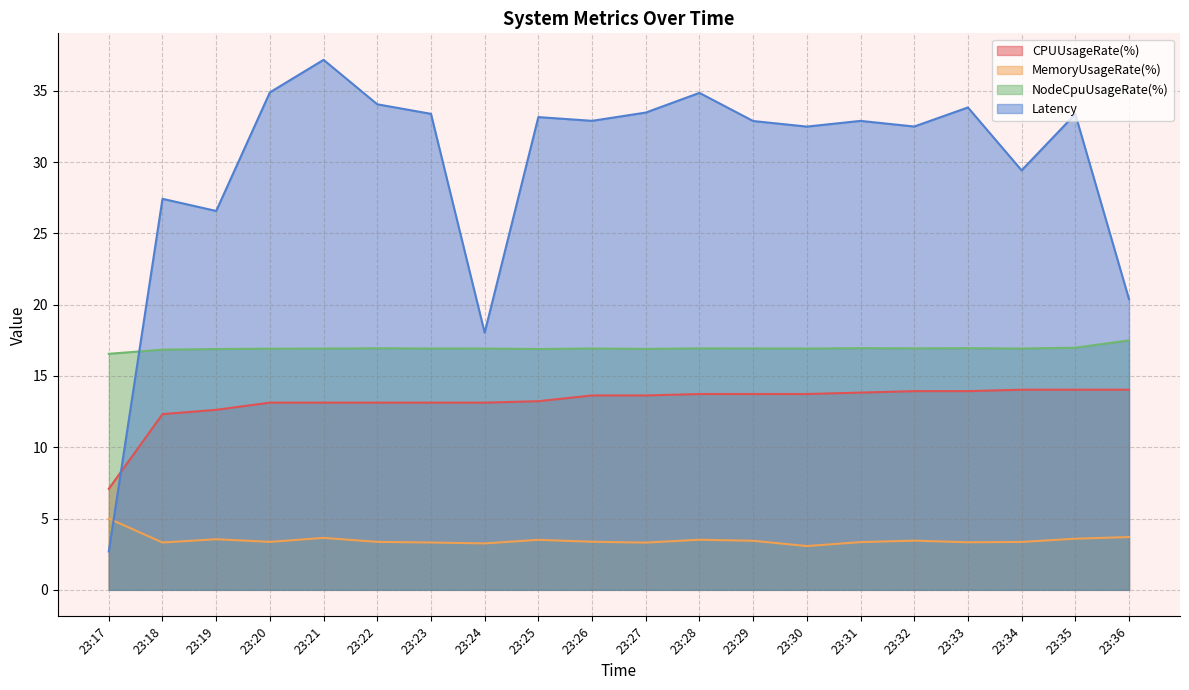

True or false: MemoryUsageRate(%) and NodeCpuUsageRate(%) cross at least once.

False